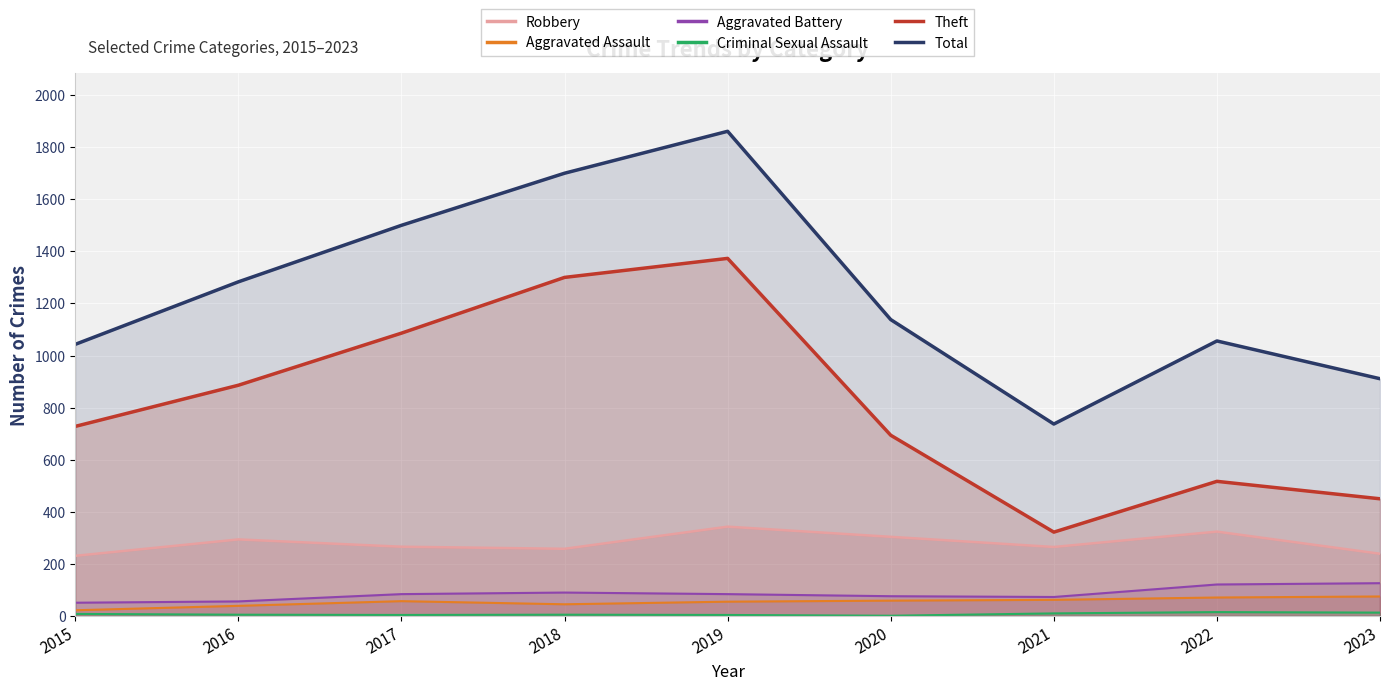

At how many categories does at least one series exceed 365?

9